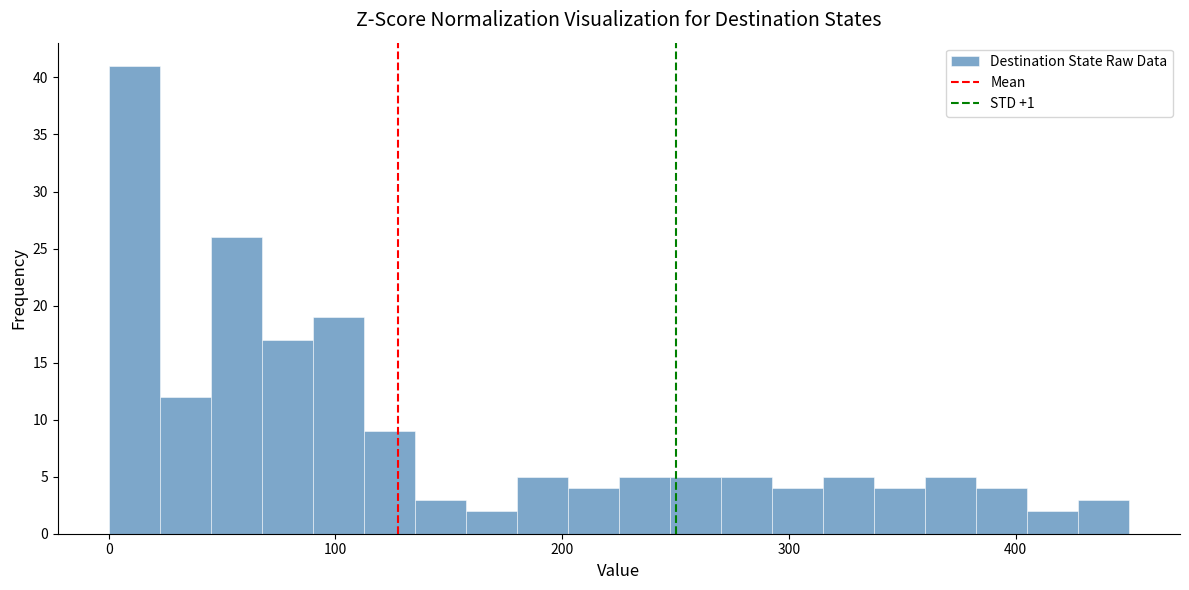

Read against the x-axis, roughly where is the centre of the tallest bar?

10